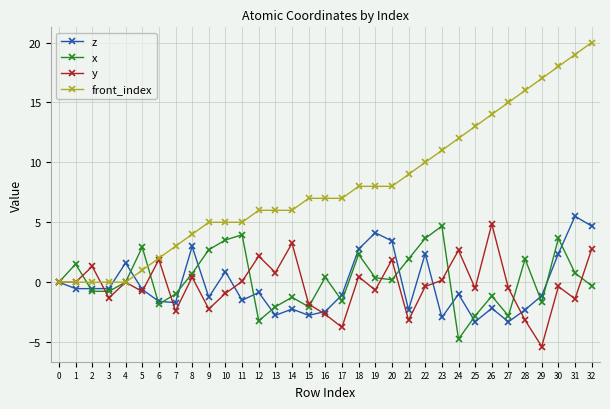

Which series changed the most between 5 and 30?

front_index